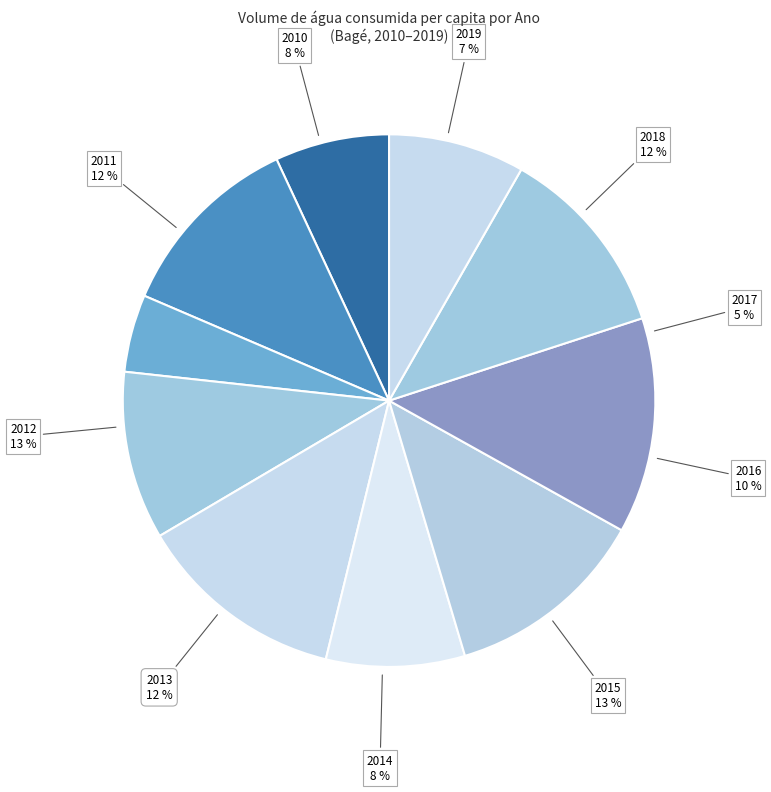

Does 2010 represent more than half of the total?

No